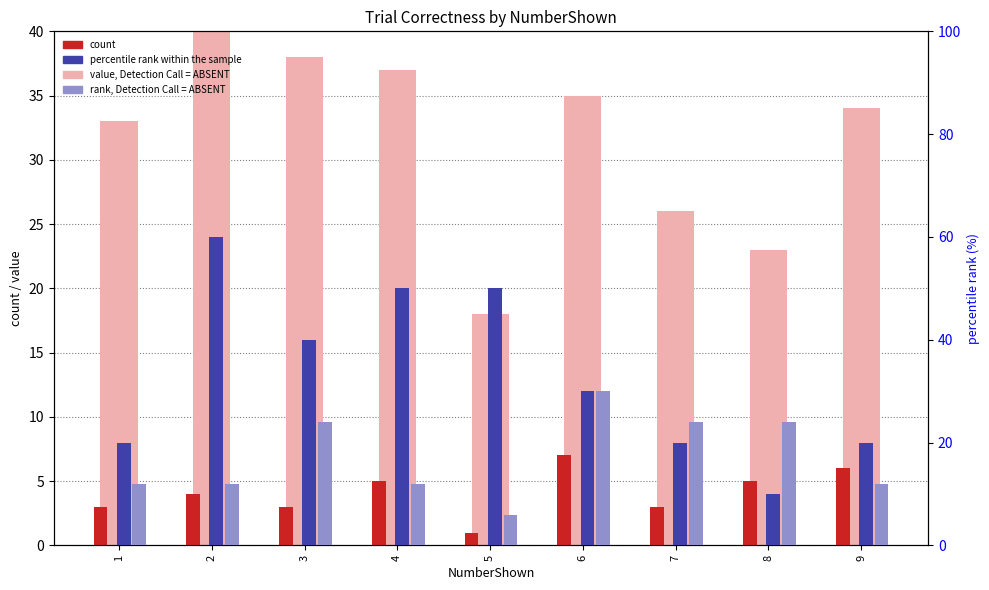

The value at 2 is 53. True or false?

False